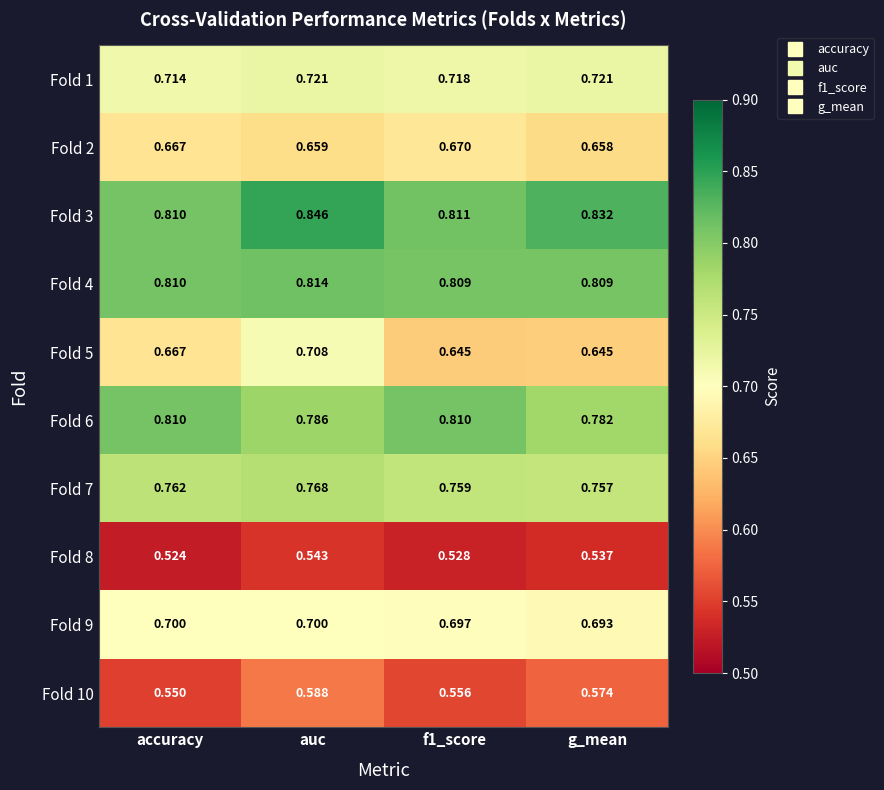

At which category is the sum across all series the highest?

auc